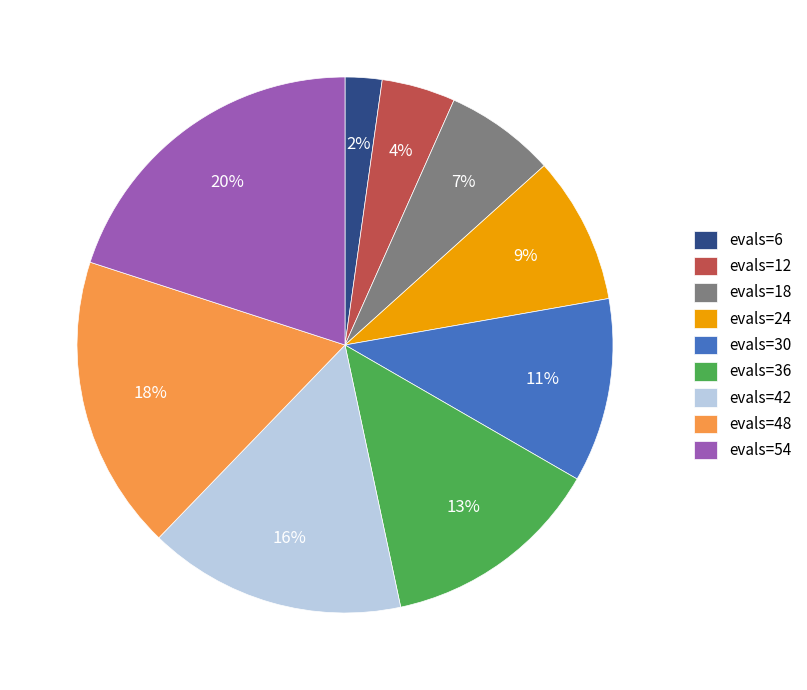

Which category has the smallest portion of the pie?

evals=6